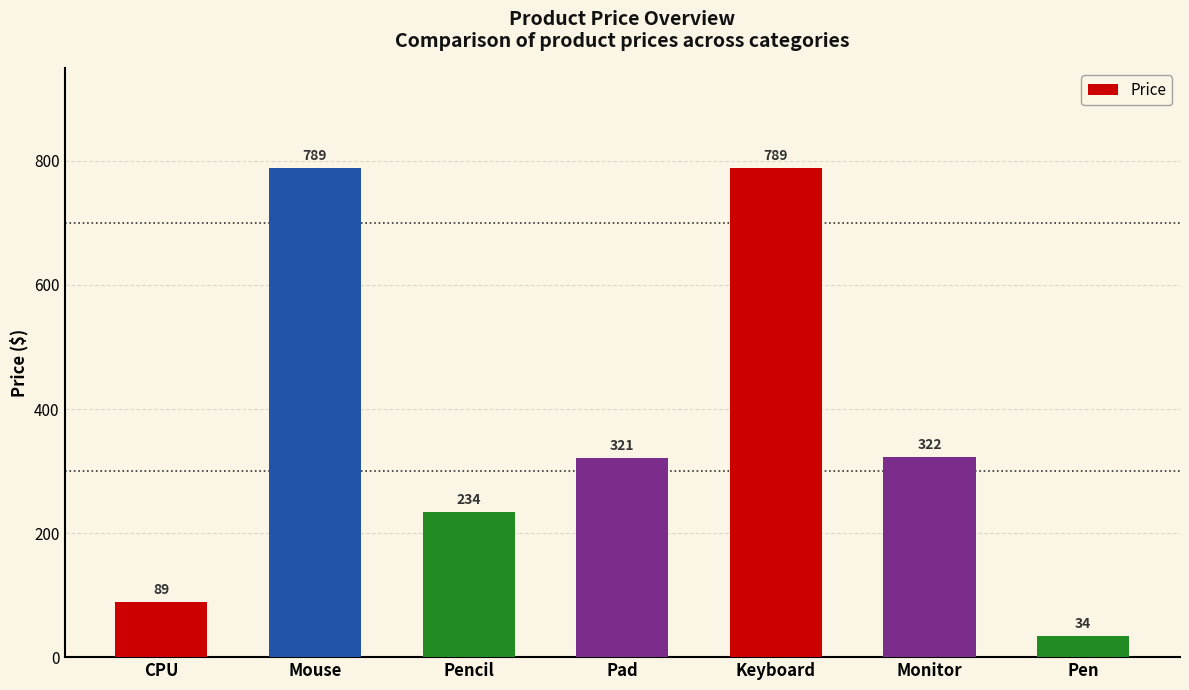

Is it true that the value at Monitor is 322?

True